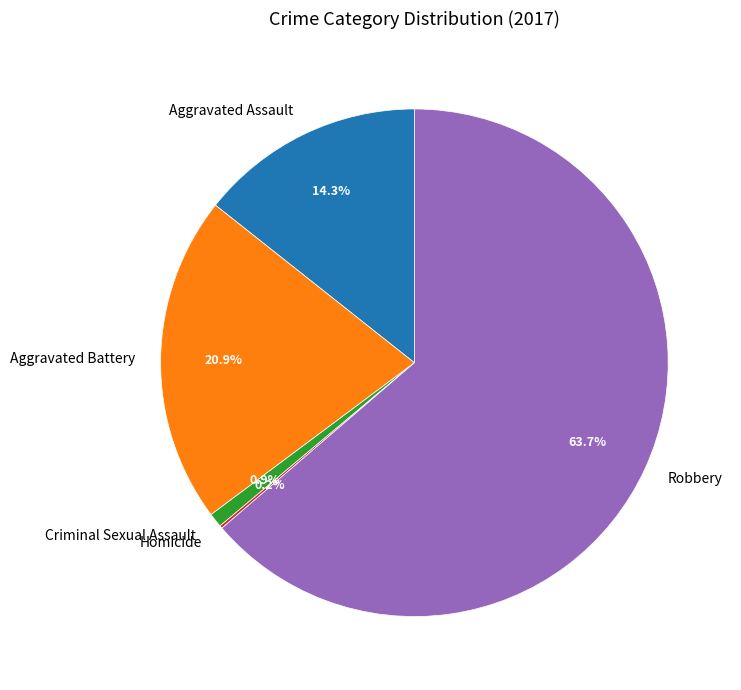

The Robbery slice represents 75% of the pie. True or false?

False